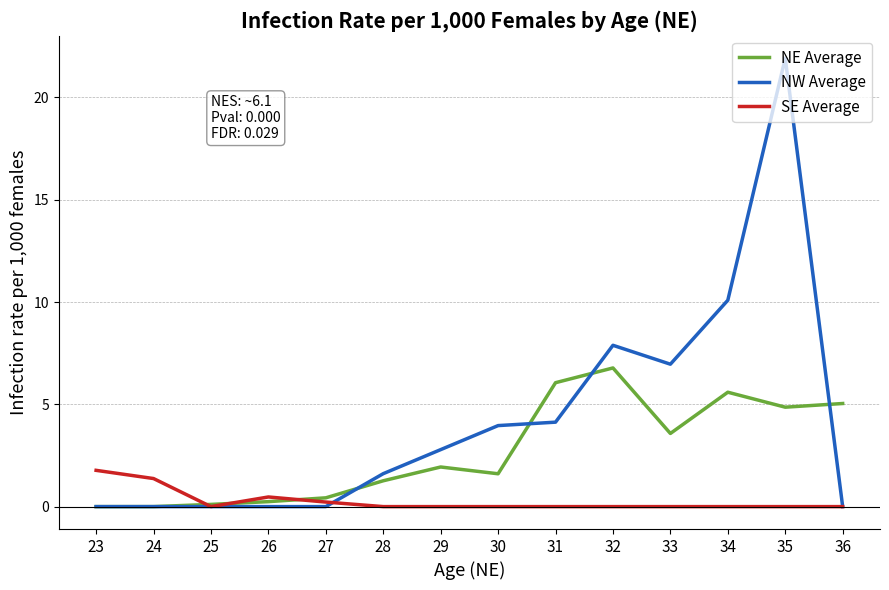

At which category does SE Average reach its first local valley?

25